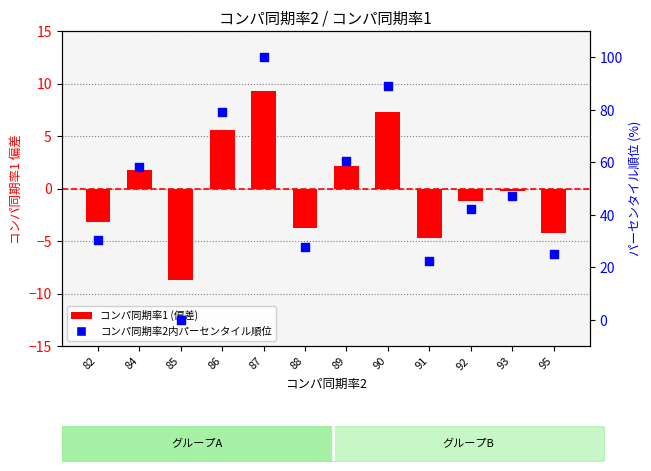

What is the total value across all series at 95?

20.8